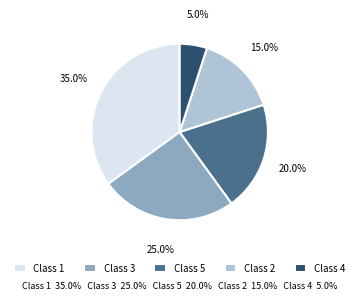

What is the ratio of the value at Class 3 to the value at Class 5?

1.2